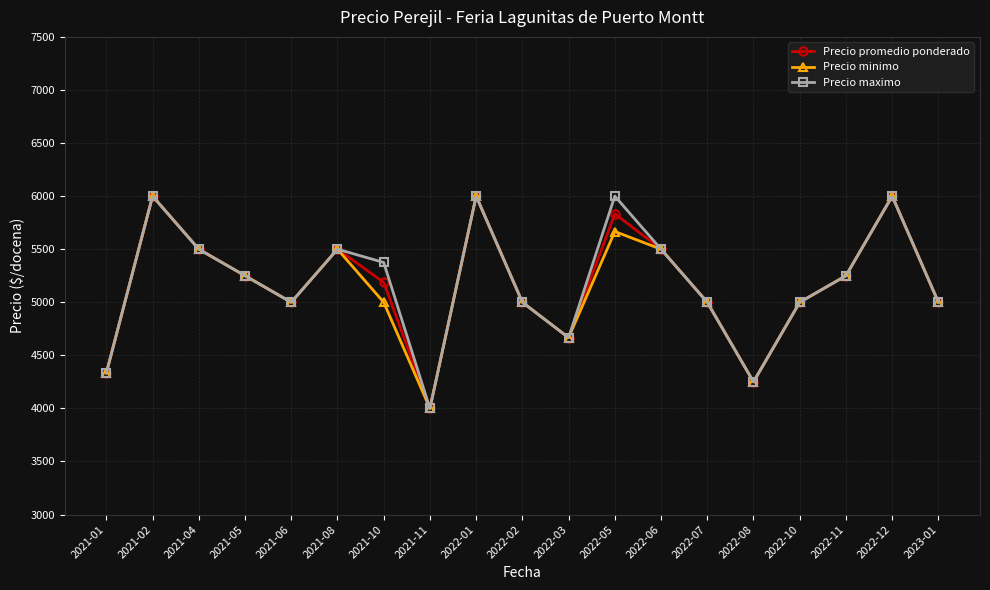

What is the value of the Precio maximo point at the 9th from the left?

6000.0